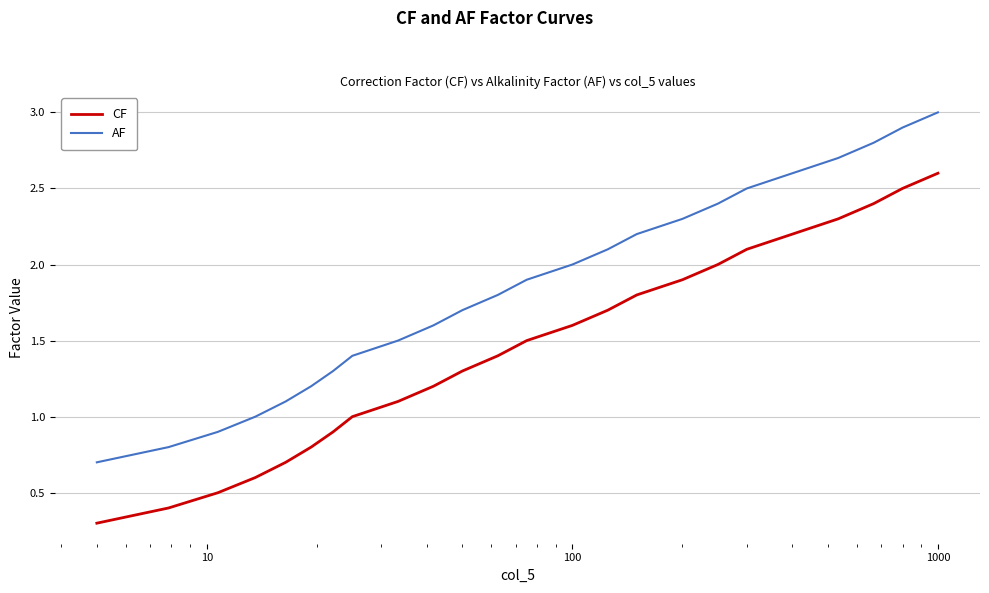

Is this an area chart (filled region under the line)?

No